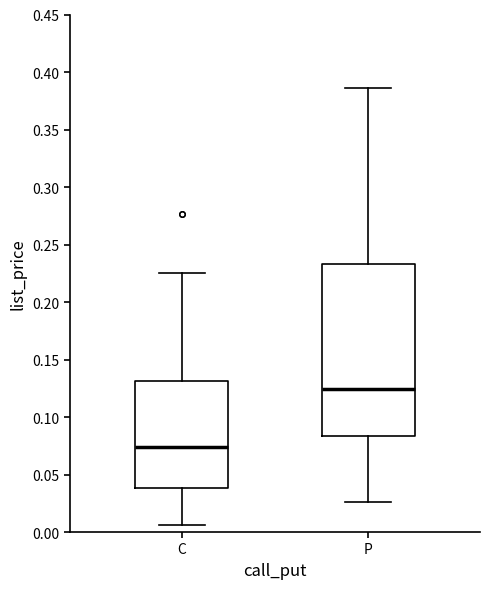

Reading left to right, read every box against the y-axis: the position of its median line, the range the box covers, and the ends of its whiskers. The values are not printed on the chart, so give them approximately, as read against the axis.

C: median 0.075, box 0.040 to 0.130, whiskers 0.005 to 0.225
P: median 0.125, box 0.085 to 0.235, whiskers 0.025 to 0.385